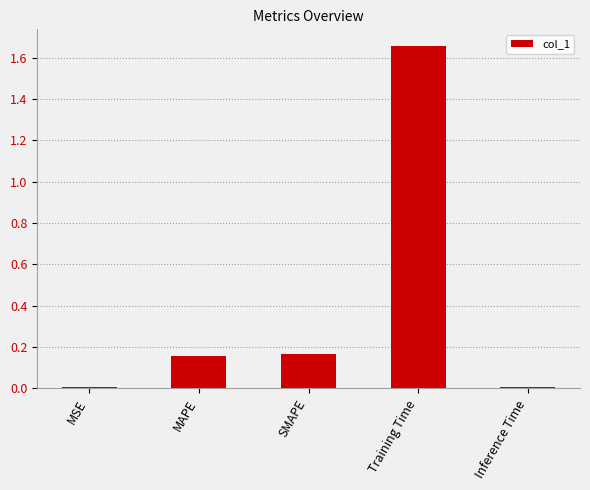

Between MAPE and Inference Time, which is larger?

MAPE